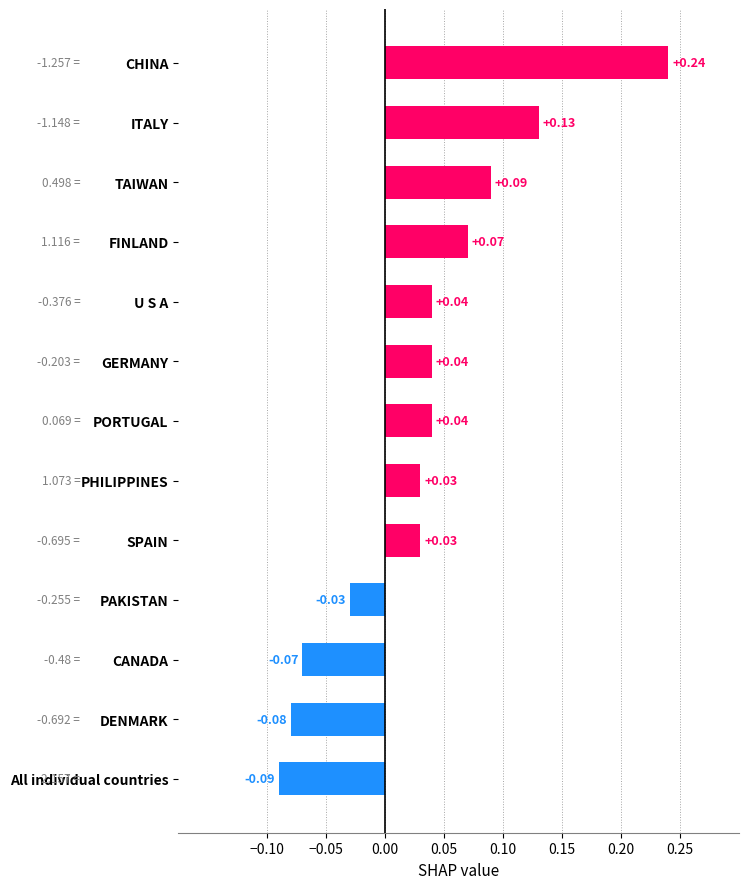

Between PHILIPPINES and ITALY, which is larger?

ITALY